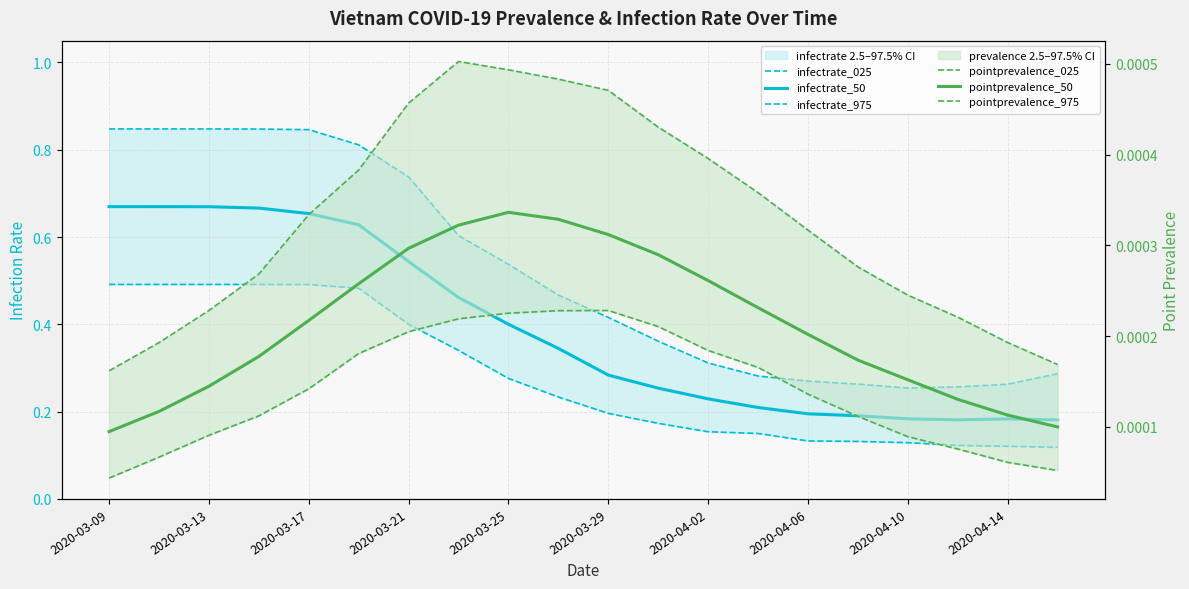

What is the difference between the maximum and minimum values in the infectrate_025 series?

0.4